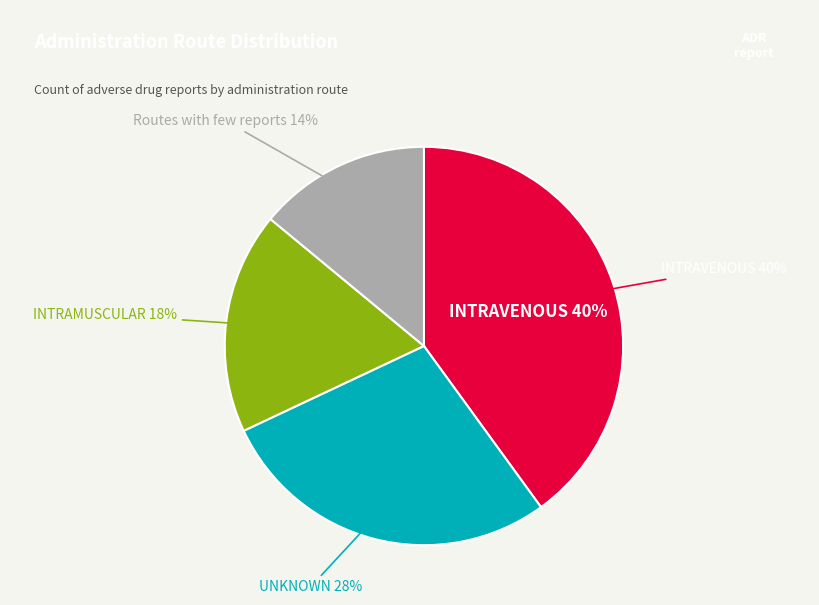

Does any single category account for the majority?

No